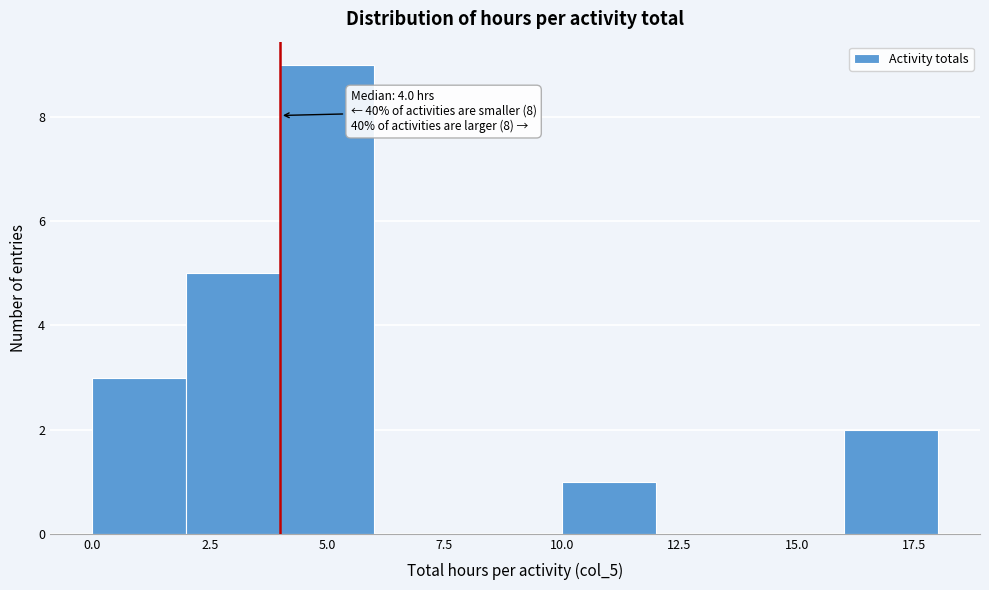

Over which range of the x-axis is the bar tallest?

4 to 6